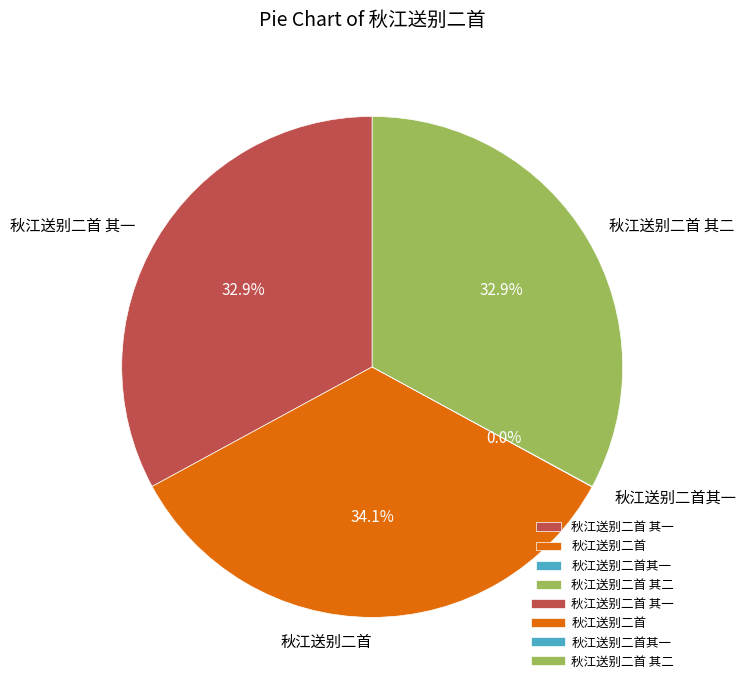

What percentage is NOT represented by 秋江送别二首?

65.9%